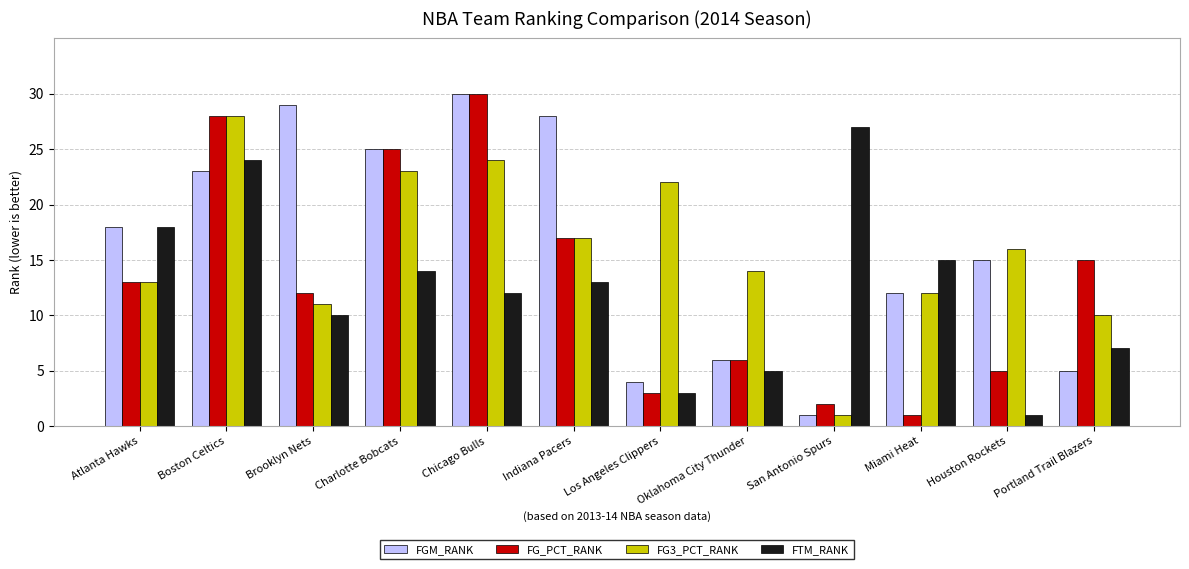

Reading right to left, what are all the values shown in this chart?

FGM_RANK: Portland Trail Blazers=5	Houston Rockets=15	Miami Heat=12	San Antonio Spurs=1	Oklahoma City Thunder=6	Los Angeles Clippers=4	Indiana Pacers=28	Chicago Bulls=30	Charlotte Bobcats=25	Brooklyn Nets=29	Boston Celtics=23	Atlanta Hawks=18
FG_PCT_RANK: Portland Trail Blazers=15	Houston Rockets=5	Miami Heat=1	San Antonio Spurs=2	Oklahoma City Thunder=6	Los Angeles Clippers=3	Indiana Pacers=17	Chicago Bulls=30	Charlotte Bobcats=25	Brooklyn Nets=12	Boston Celtics=28	Atlanta Hawks=13
FG3_PCT_RANK: Portland Trail Blazers=10	Houston Rockets=16	Miami Heat=12	San Antonio Spurs=1	Oklahoma City Thunder=14	Los Angeles Clippers=22	Indiana Pacers=17	Chicago Bulls=24	Charlotte Bobcats=23	Brooklyn Nets=11	Boston Celtics=28	Atlanta Hawks=13
FTM_RANK: Portland Trail Blazers=7	Houston Rockets=1	Miami Heat=15	San Antonio Spurs=27	Oklahoma City Thunder=5	Los Angeles Clippers=3	Indiana Pacers=13	Chicago Bulls=12	Charlotte Bobcats=14	Brooklyn Nets=10	Boston Celtics=24	Atlanta Hawks=18